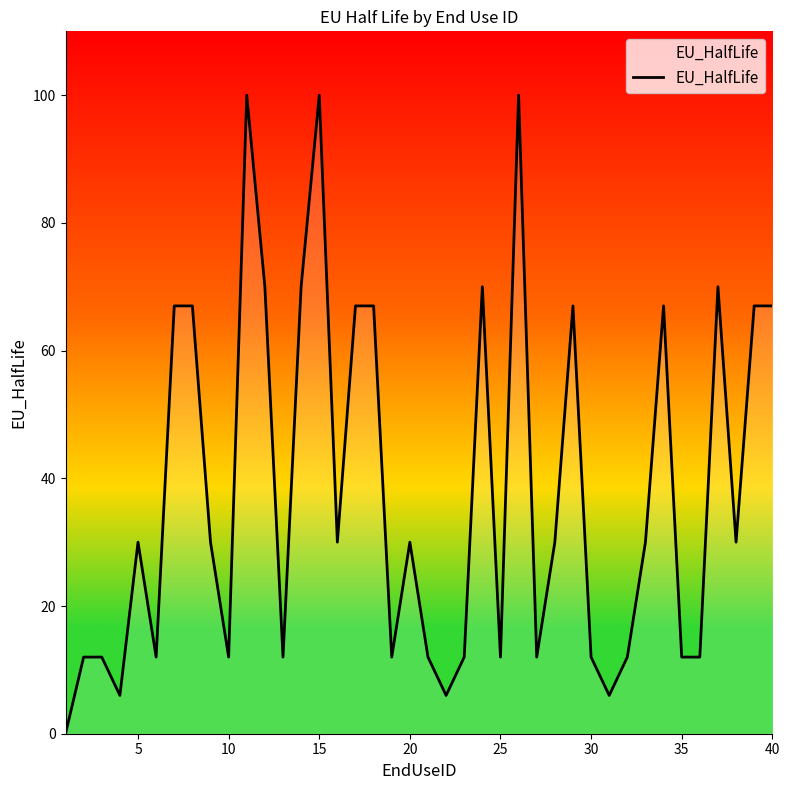

What is the difference between the maximum and minimum values?

100